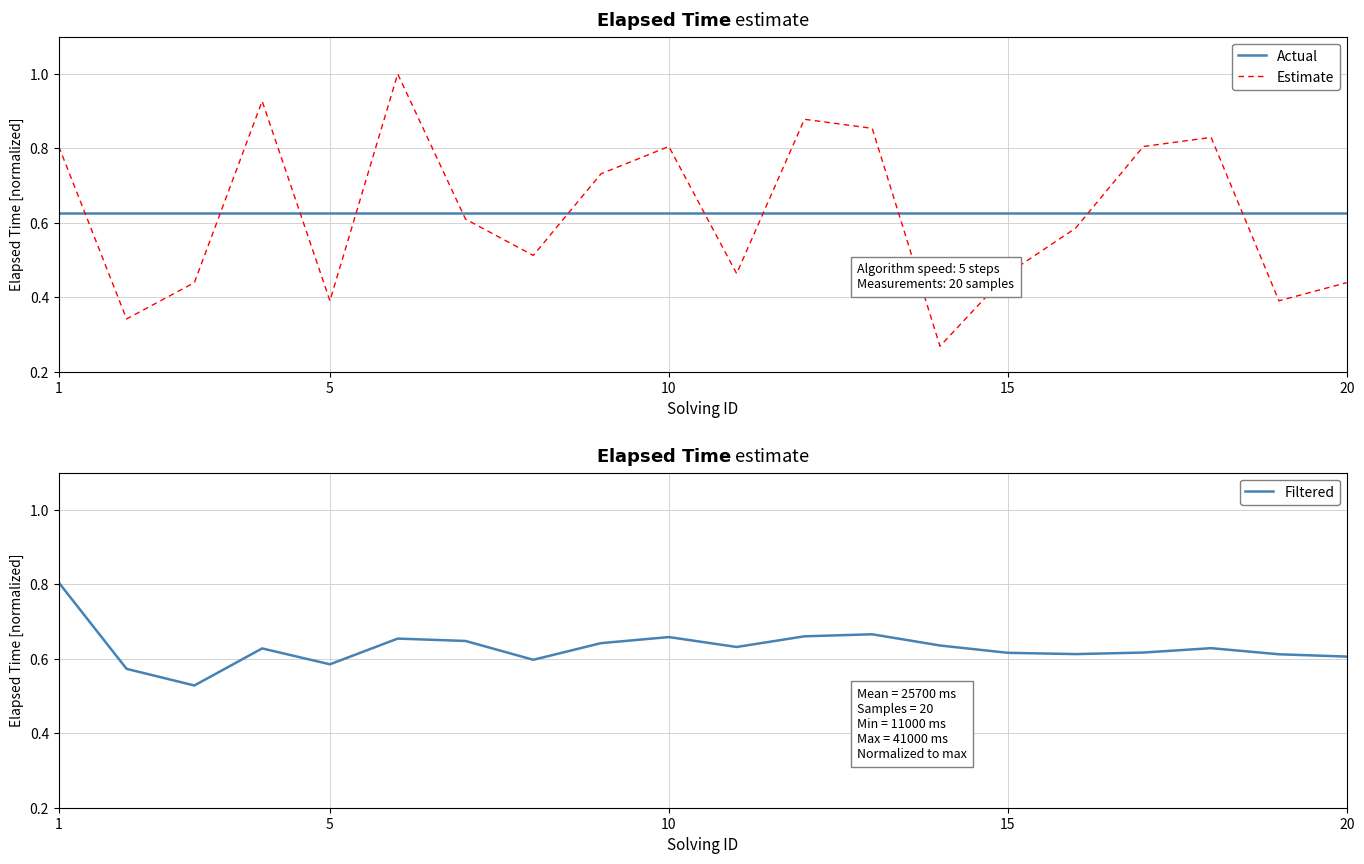

Is it true that Filtered equals 0.9 at 10?

False